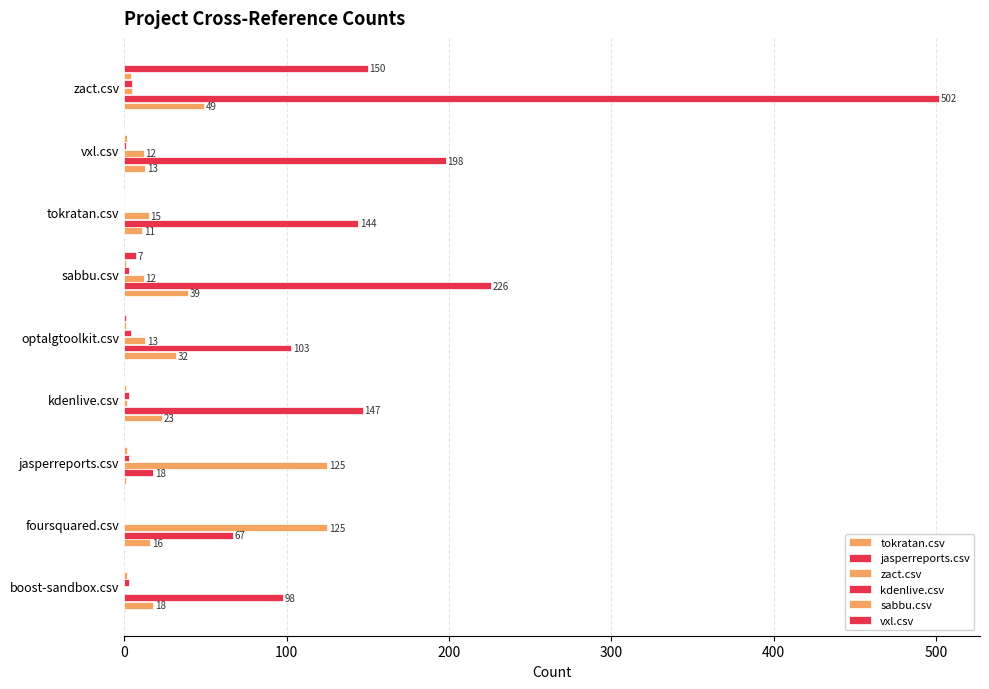

Which series has the widest spread of values?

jasperreports.csv